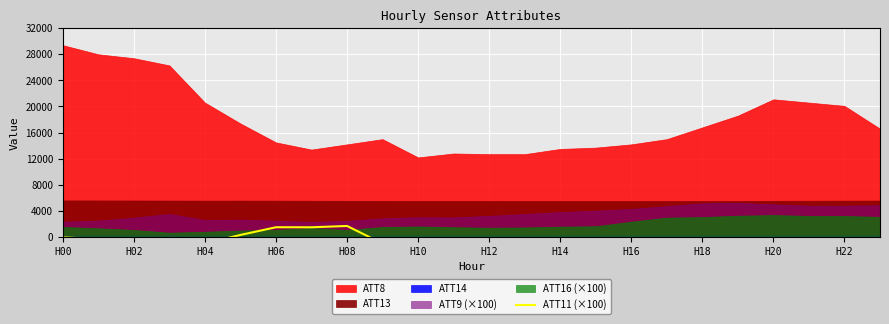

The value at H02 is -1346.5. True or false?

False